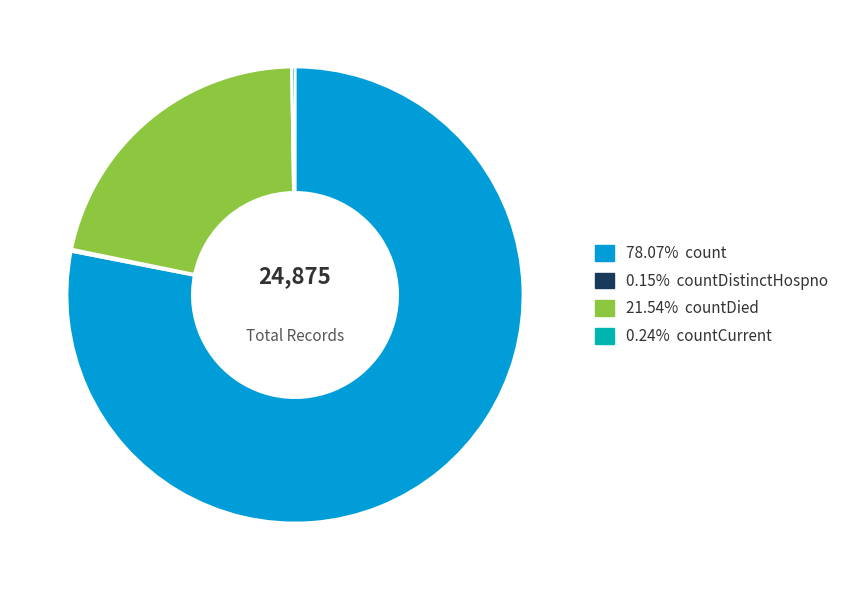

Is there a majority slice in this chart?

Yes